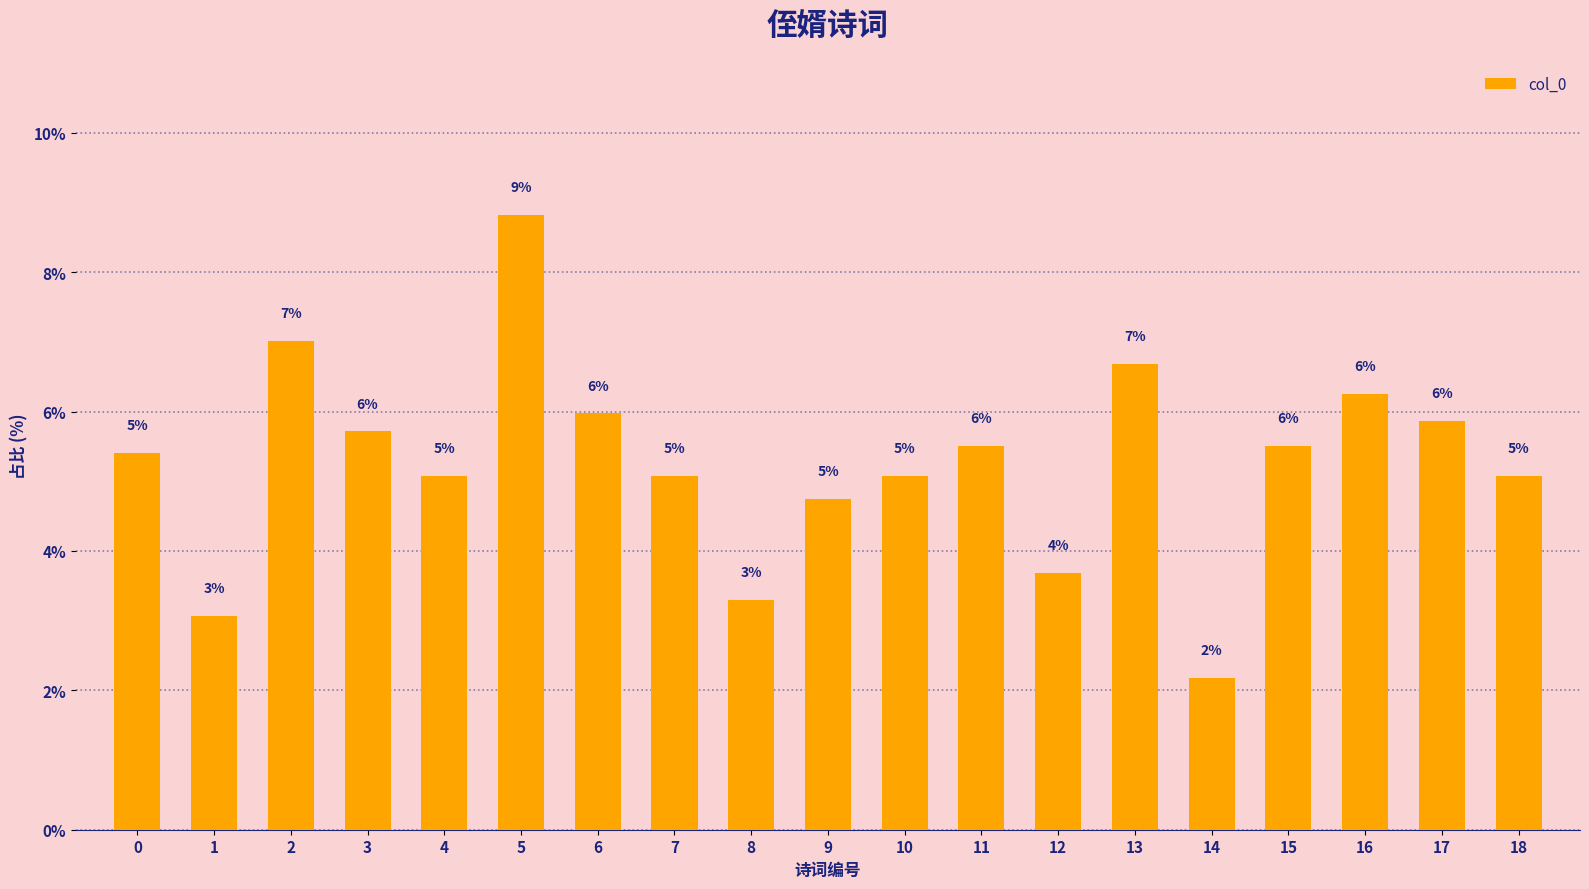

At which category does the chart reach its peak across all series?

5